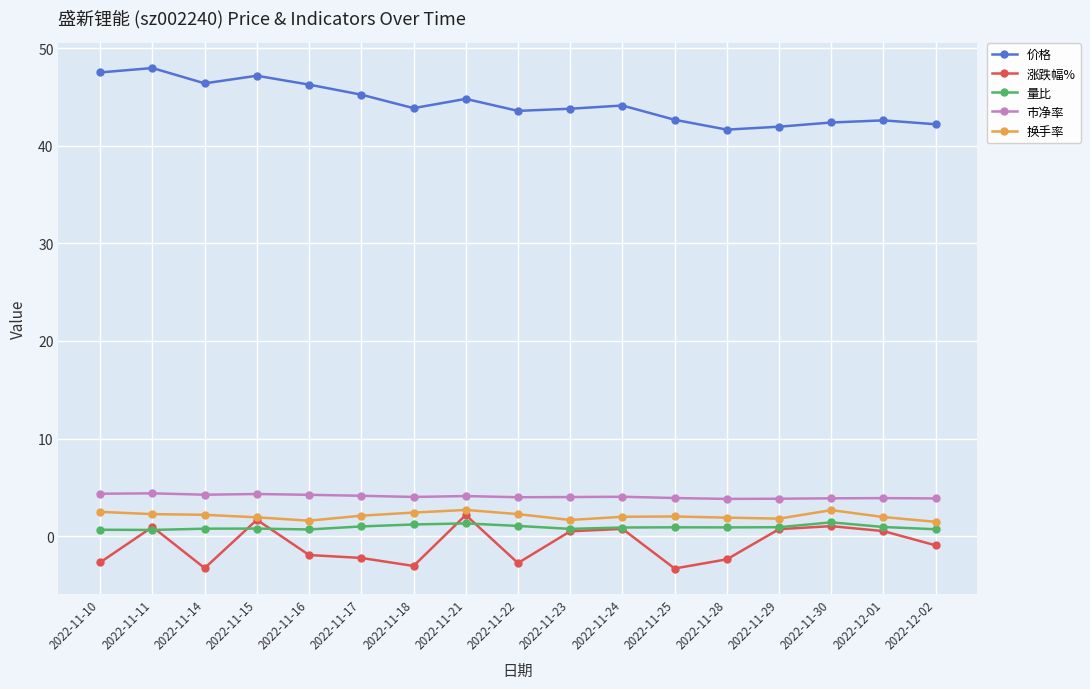

The value of 价格 at 2022-11-30 is 42.4. True or false?

True